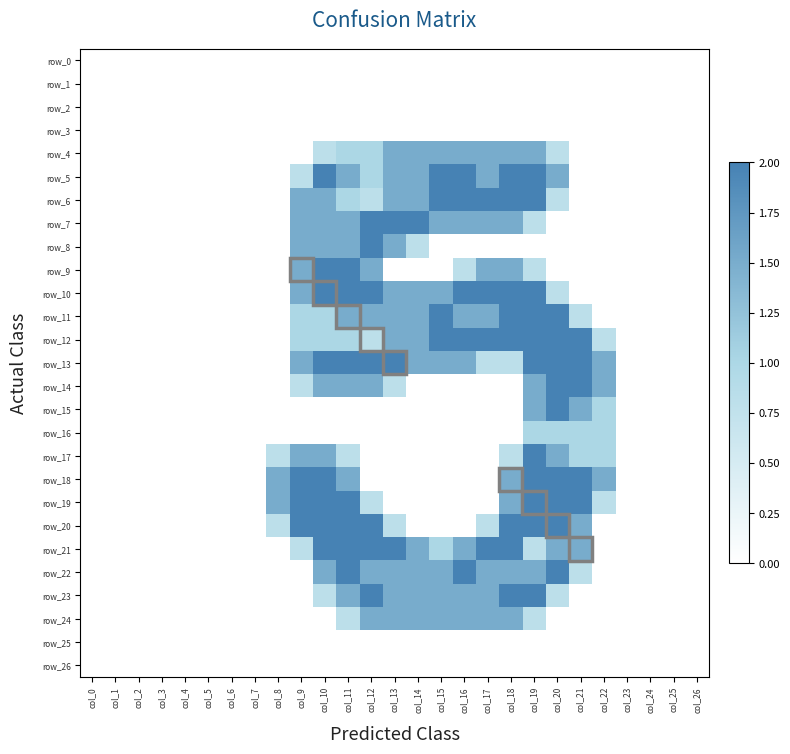

At how many categories does at least one series exceed 1?

15